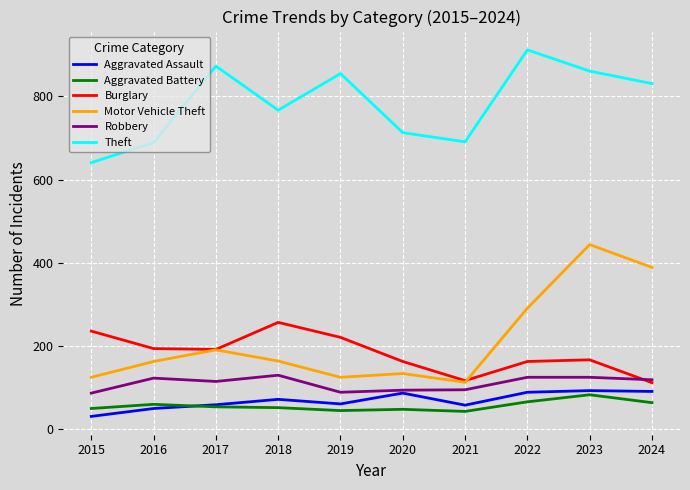

True or false: Motor Vehicle Theft has a value of 444 at 2023.

True